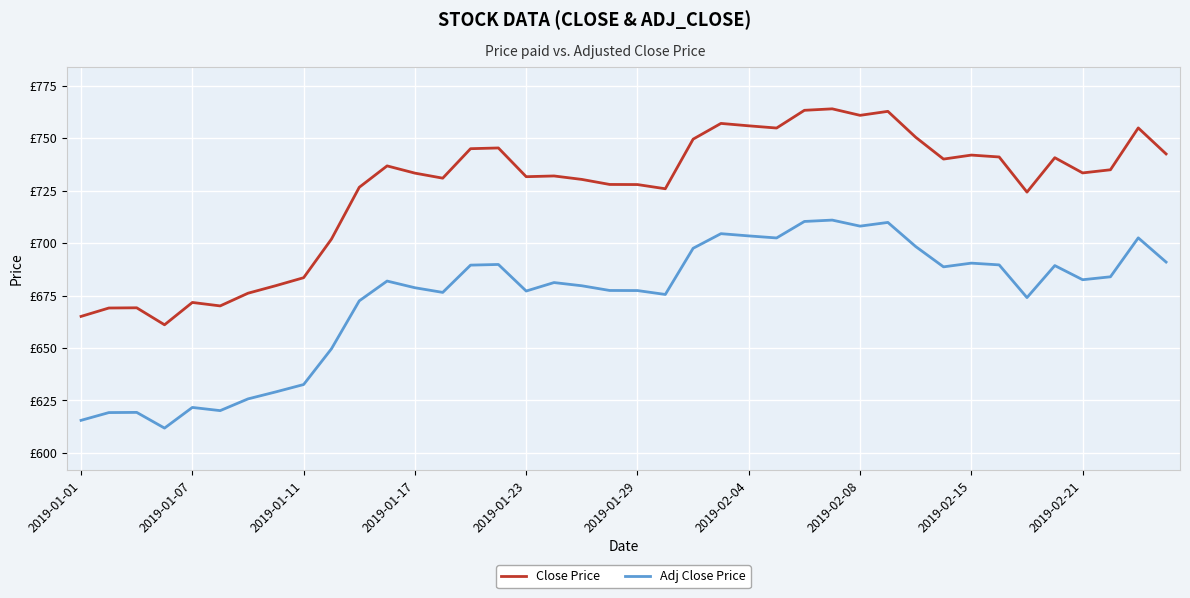

Does the chart display data point markers on the line(s)?

No